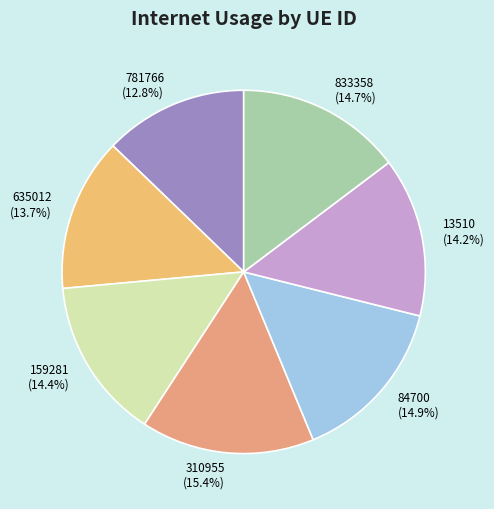

True or false: 781766 accounts for 13% of the total.

True